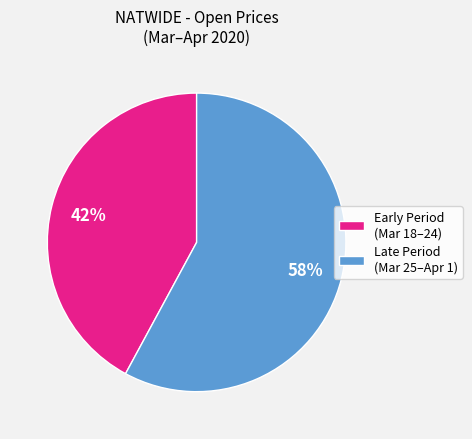

How many slices are in this pie chart?

2